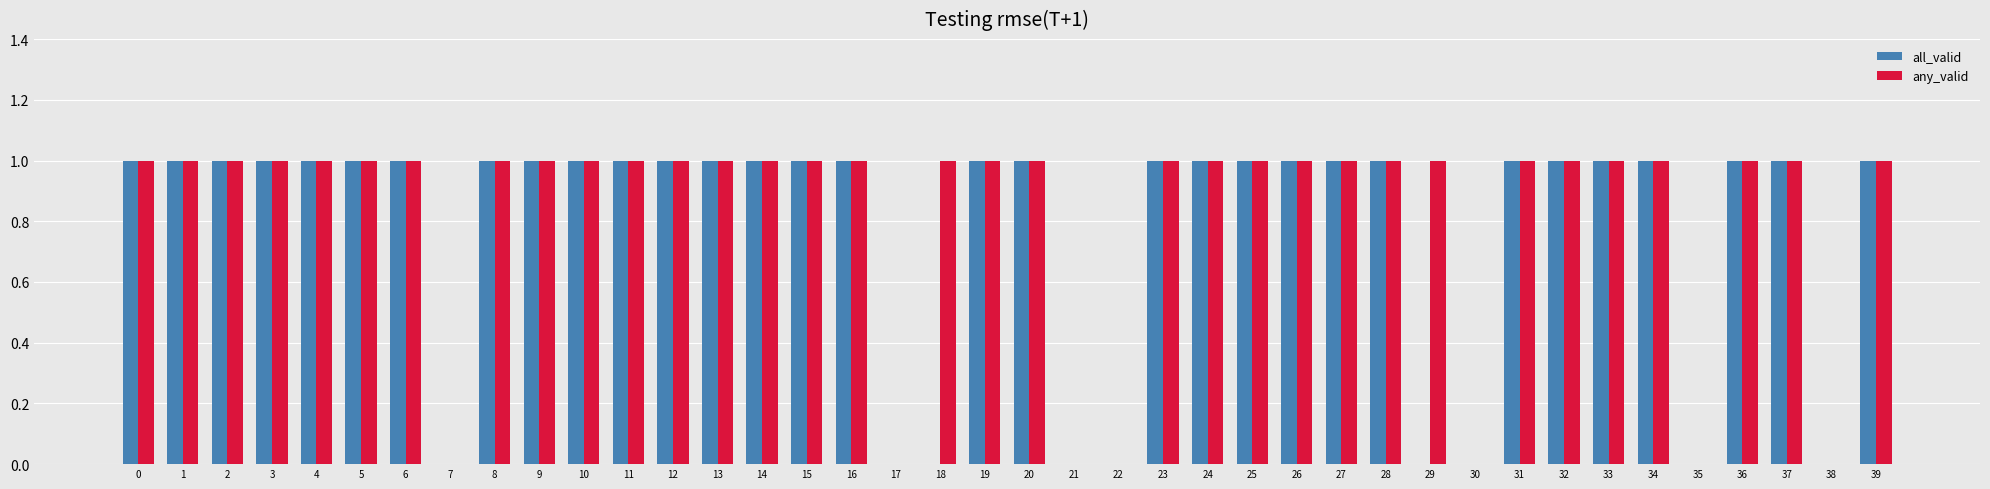

Reading right to left, list all the values displayed in this chart.

all_valid: 39=1	38=0	37=1	36=1	35=0	34=1	33=1	32=1	31=1	30=0	29=0	28=1	27=1	26=1	25=1	24=1	23=1	22=0	21=0	20=1	19=1	18=0	17=0	16=1	15=1	14=1	13=1	12=1	11=1	10=1	9=1	8=1	7=0	6=1	5=1	4=1	3=1	2=1	1=1	0=1
any_valid: 39=1	38=0	37=1	36=1	35=0	34=1	33=1	32=1	31=1	30=0	29=1	28=1	27=1	26=1	25=1	24=1	23=1	22=0	21=0	20=1	19=1	18=1	17=0	16=1	15=1	14=1	13=1	12=1	11=1	10=1	9=1	8=1	7=0	6=1	5=1	4=1	3=1	2=1	1=1	0=1